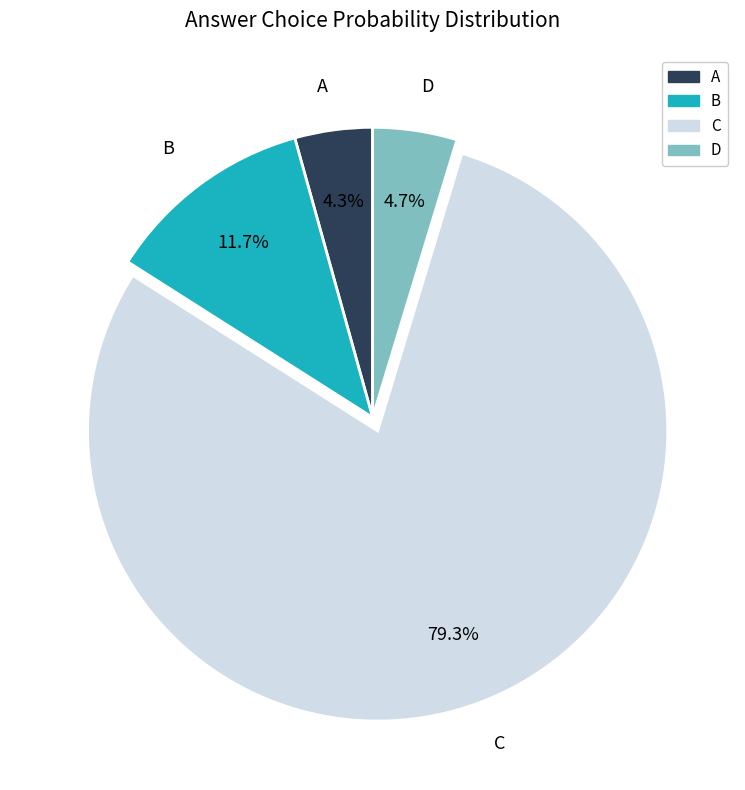

What is the largest slice in the pie chart?

C